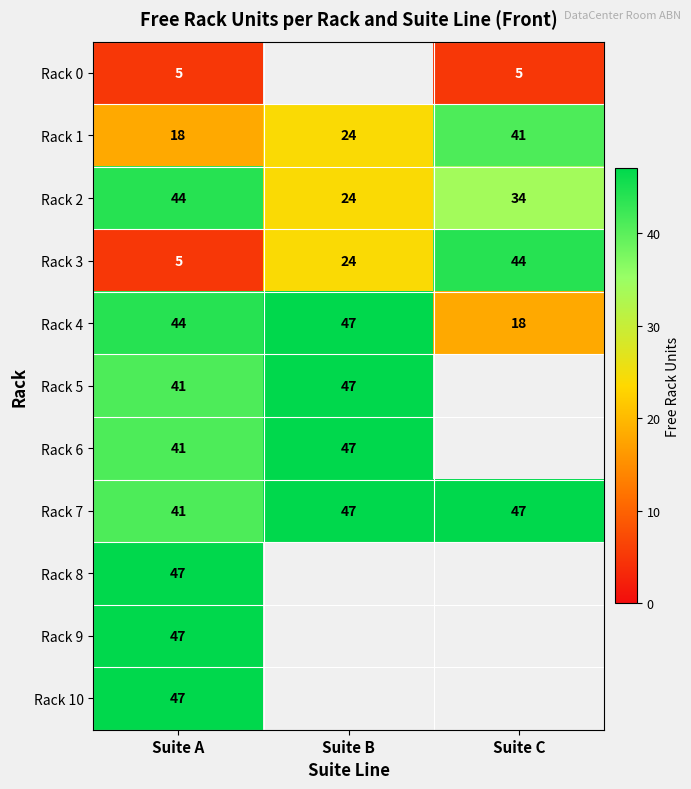

How many values in the Rack 3 series are below 24?

1